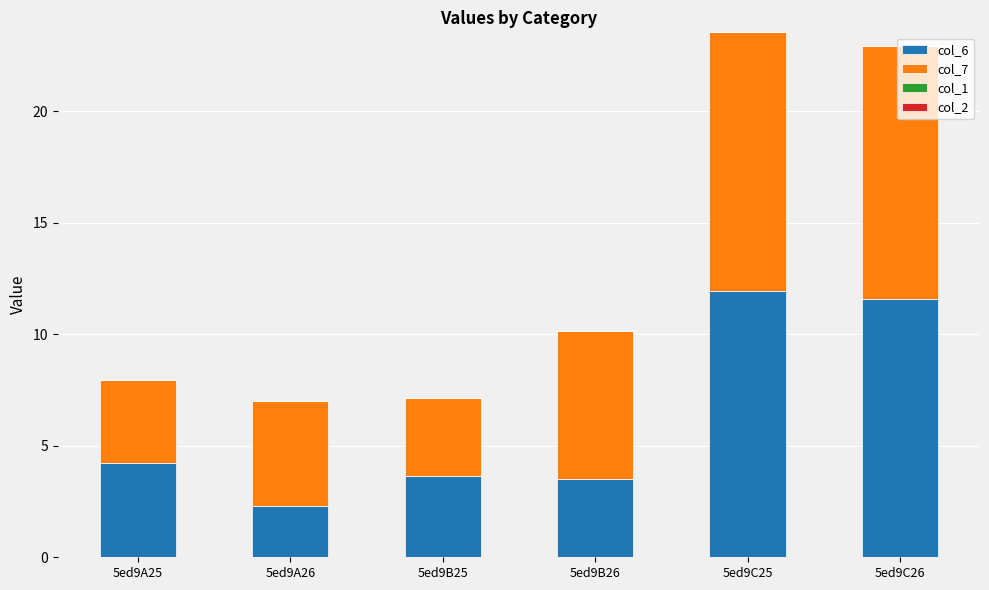

At which label does col_6 first exceed 4?

5ed9A25